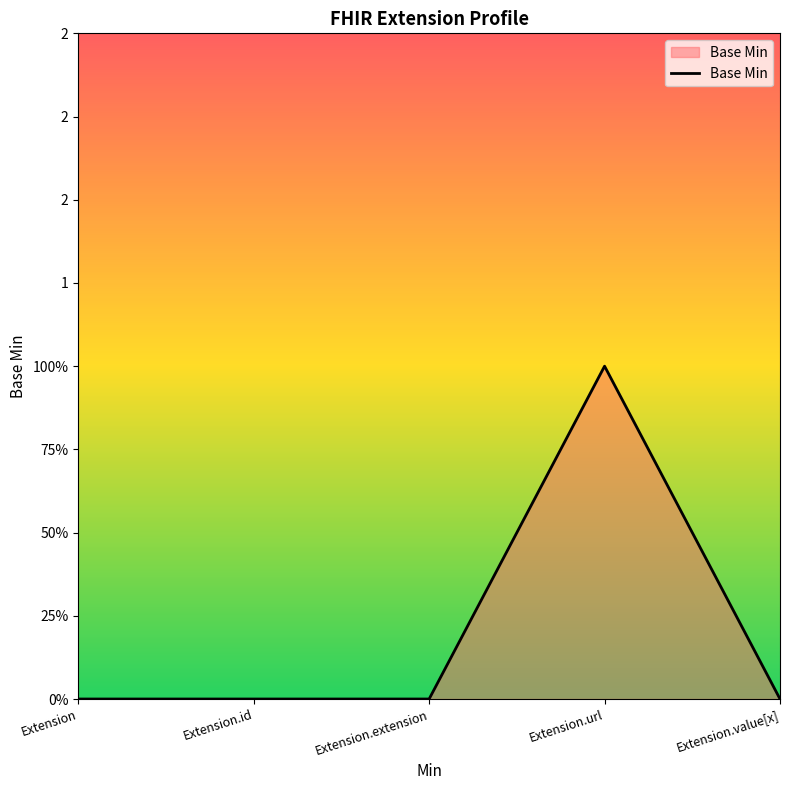

True or false: the data shows 0 at Extension.url.

False